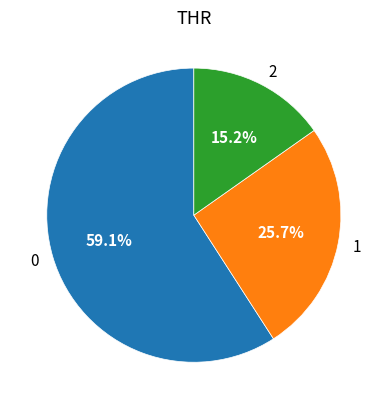

Count the number of slices in the pie.

3